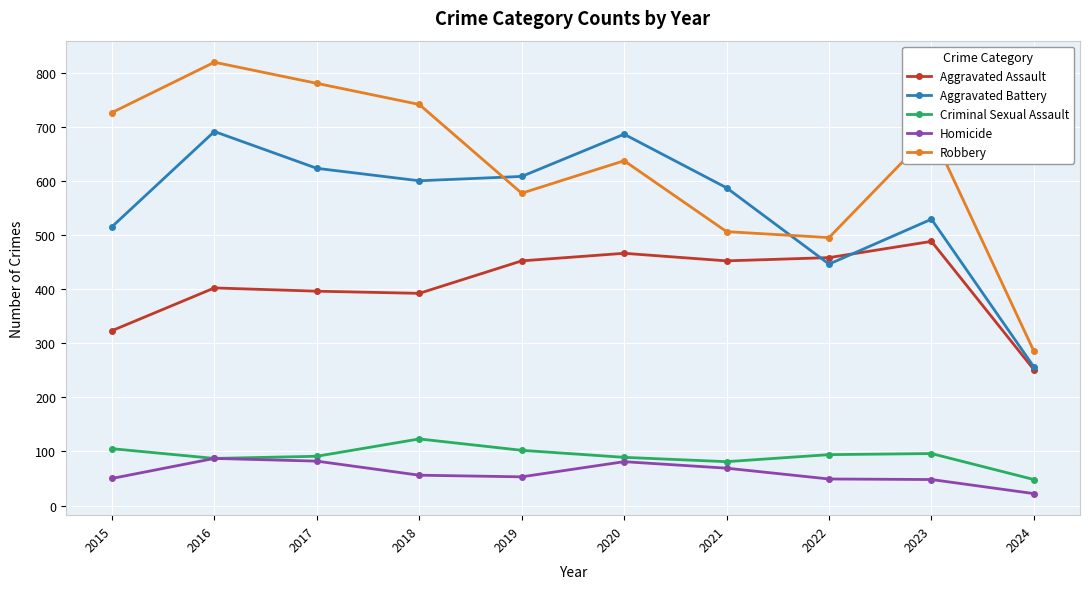

Which label corresponds to the largest value in the chart?

2016